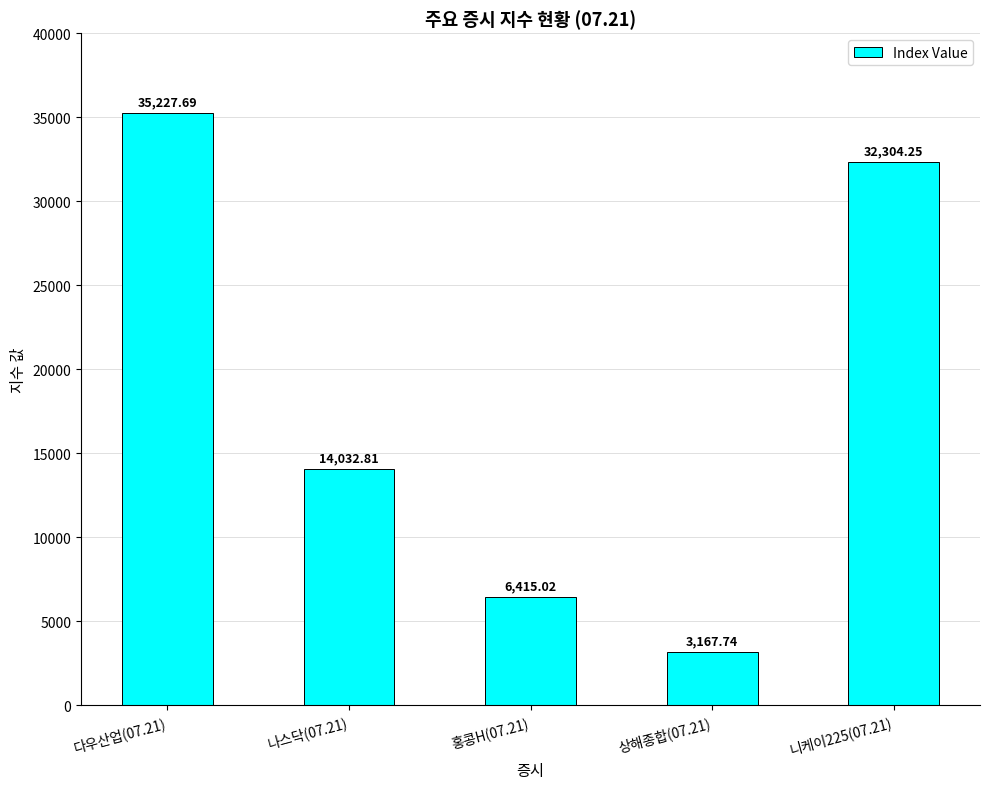

Rank the categories by value from lowest to highest.

상해종합(07.21), 홍콩H(07.21), 나스닥(07.21), 니케이225(07.21), 다우산업(07.21)